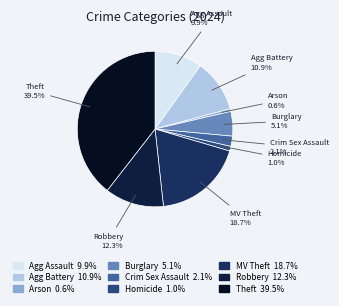

To the nearest percent, what is the difference between the largest and smallest slice percentages?

39%